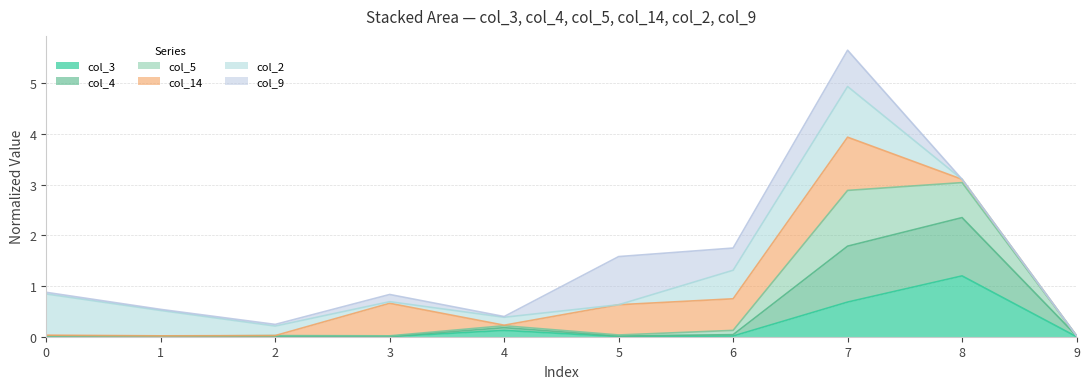

True or false: col_5 and col_3 cross at least once.

False